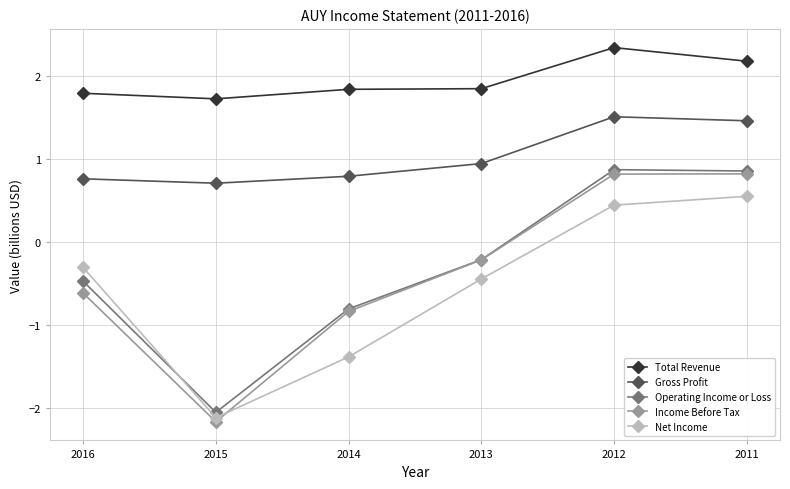

At which label does Operating Income or Loss reach its minimum?

2015